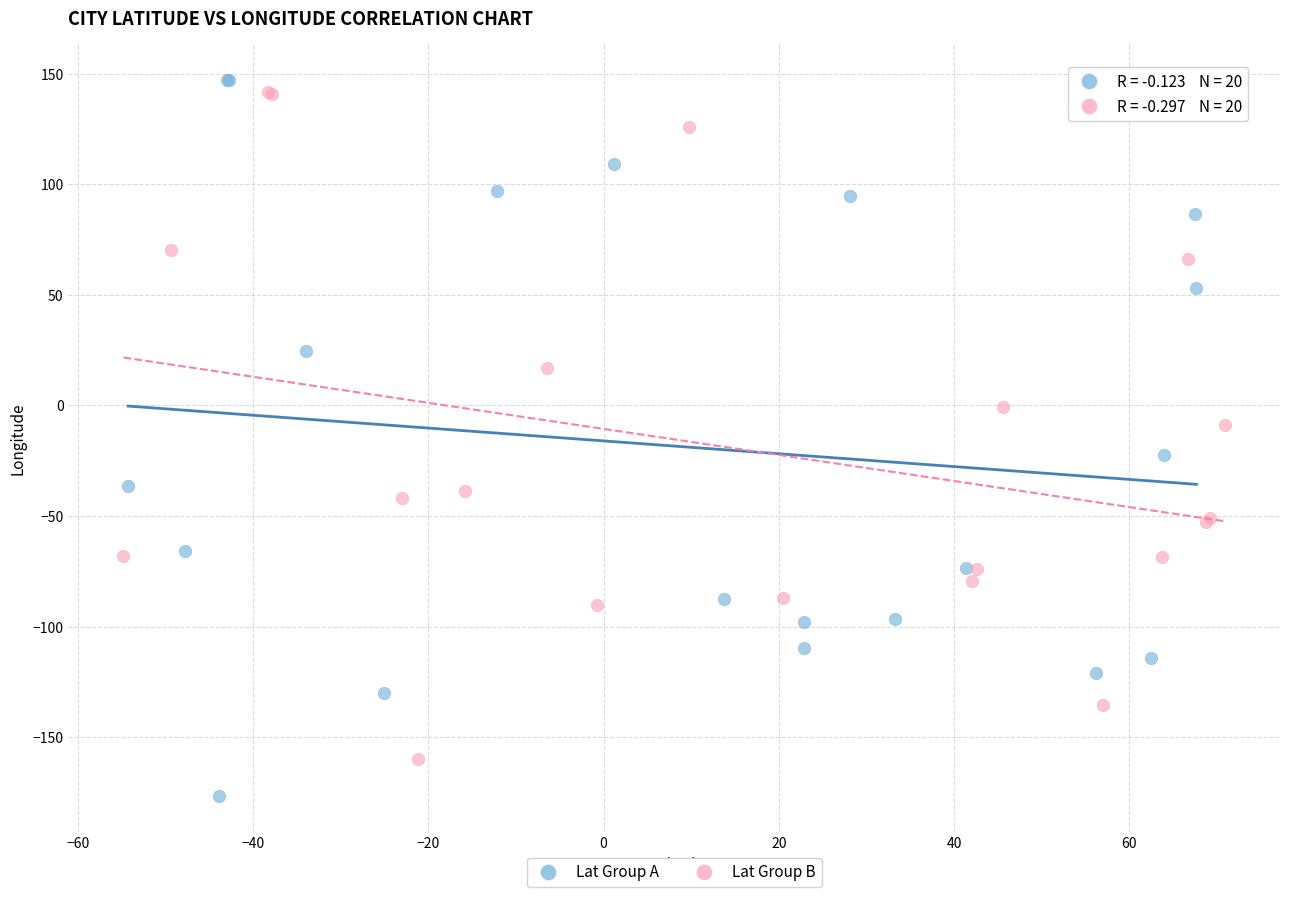

Which series reaches the minimum Y coordinate?

Lat Group A